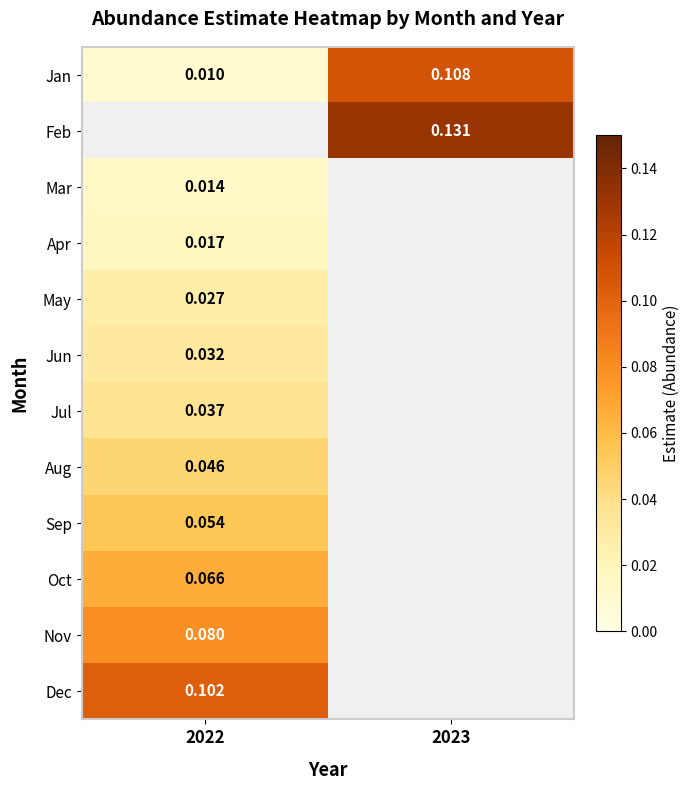

Which category has the lowest value across all series?

2022